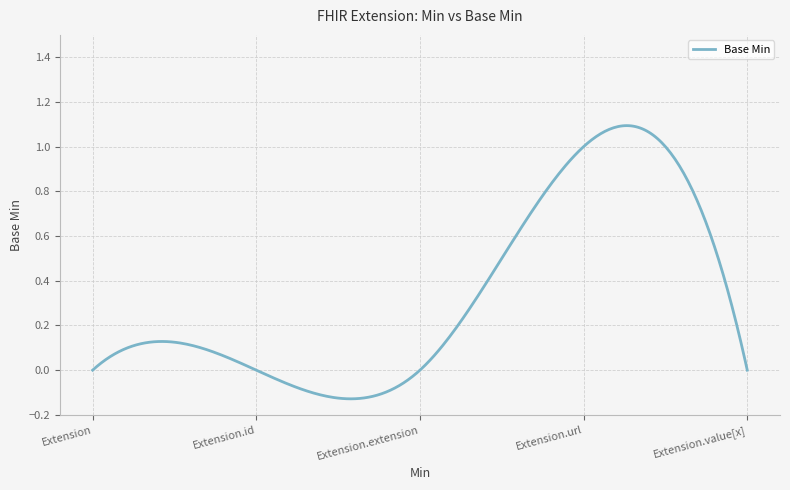

What is the difference between the maximum and minimum values?

1.2